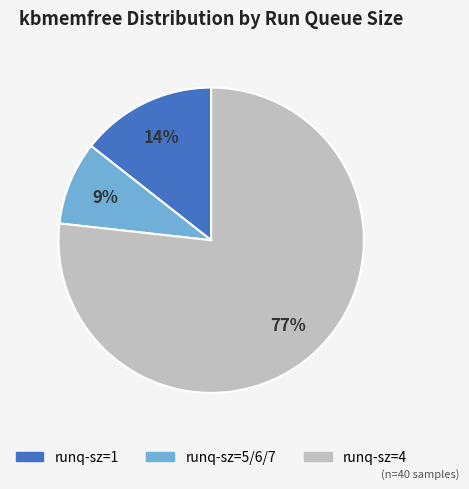

Is there a majority slice in this chart?

Yes